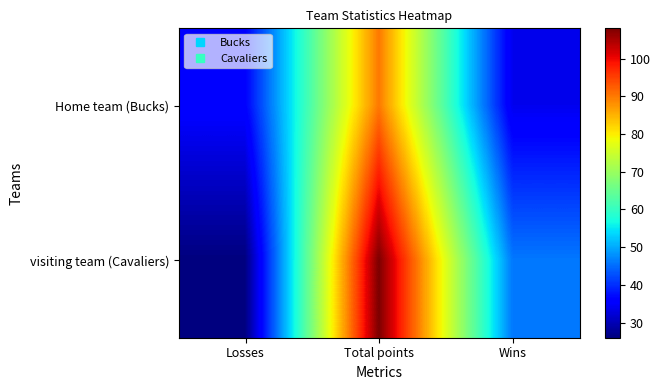

List the series in order of their peak value, highest first.

visiting team (Cavaliers), Home team (Bucks)